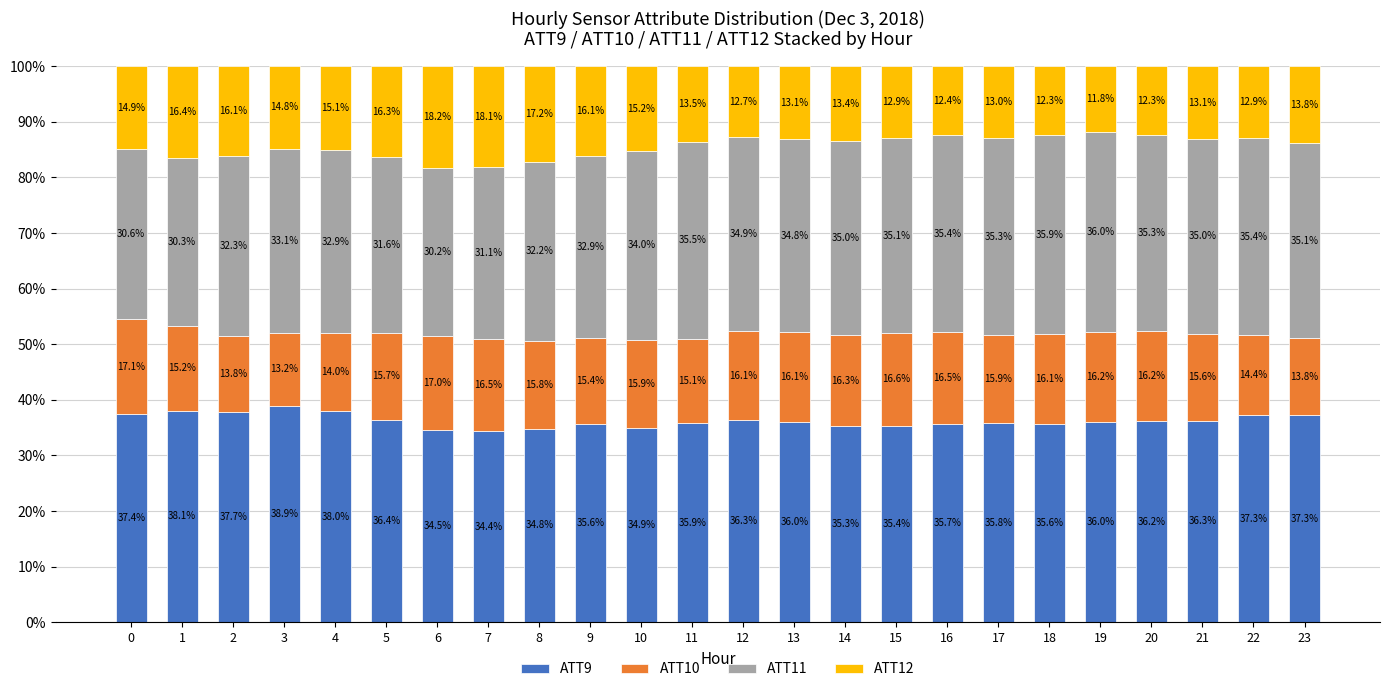

Reading left to right, transcribe the values for ATT9.

37.4	38.1	37.7	38.9	38.0	36.4	34.5	34.4	34.8	35.6	34.9	35.9	36.3	36.0	35.3	35.4	35.7	35.8	35.6	36.0	36.2	36.3	37.3	37.3